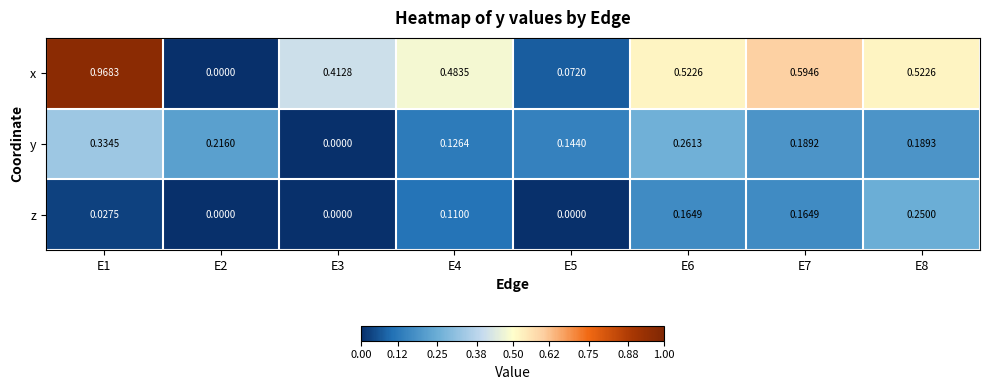

Which series has the largest total across all categories?

x